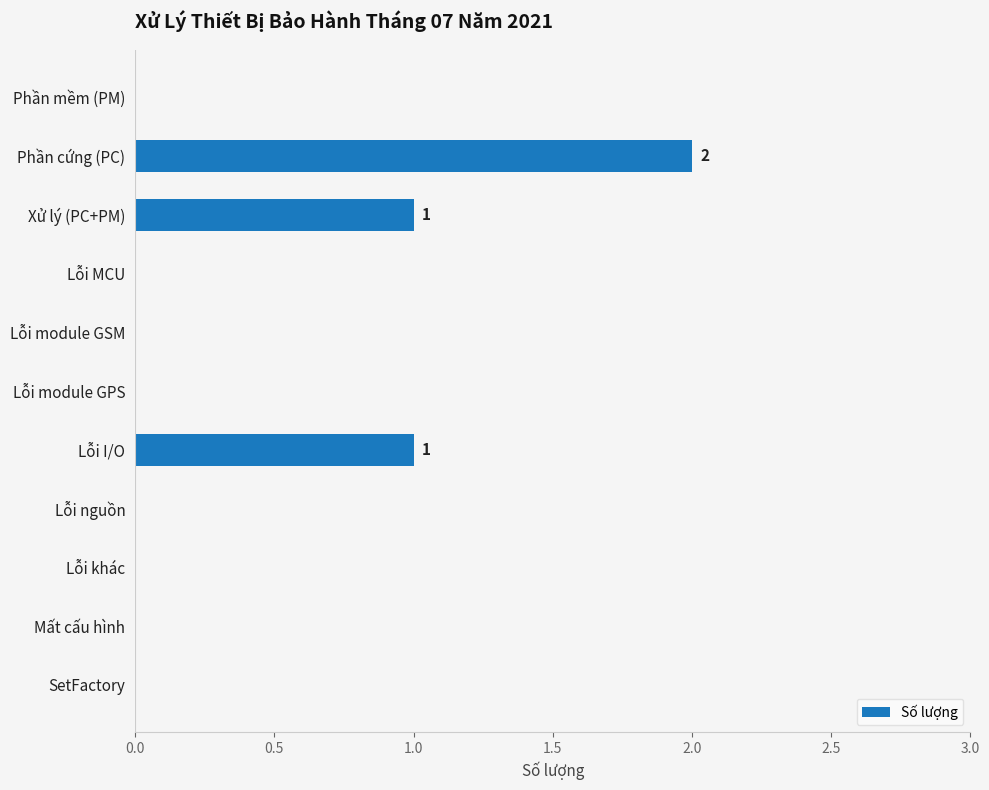

Reading bottom to top, what are all the values shown in this chart?

SetFactory=0	Mất cấu hình=0	Lỗi khác=0	Lỗi nguồn=0	Lỗi I/O=1	Lỗi module GPS=0	Lỗi module GSM=0	Lỗi MCU=0	Xử lý (PC+PM)=1	Phần cứng (PC)=2	Phần mềm (PM)=0